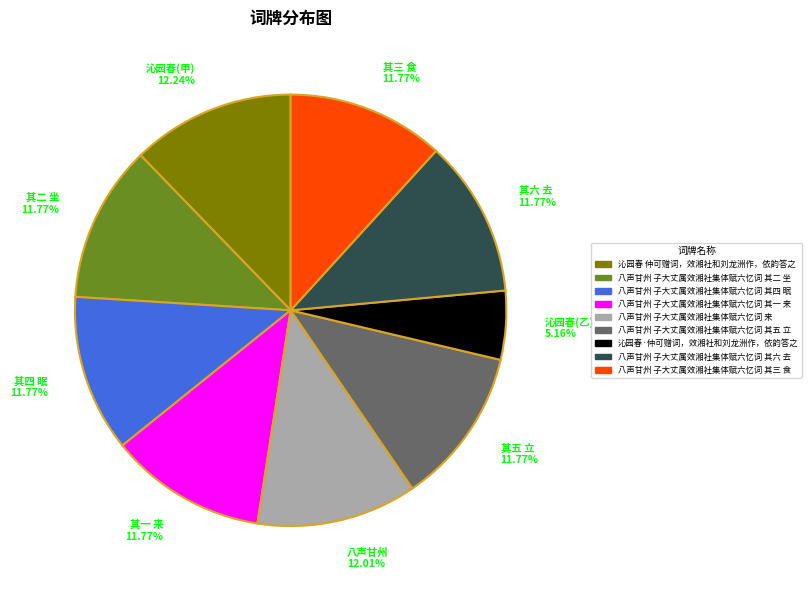

Approximately how many times larger is the value at 沁园春(甲) 12.24% compared to 其一 来 11.77%?

1.0